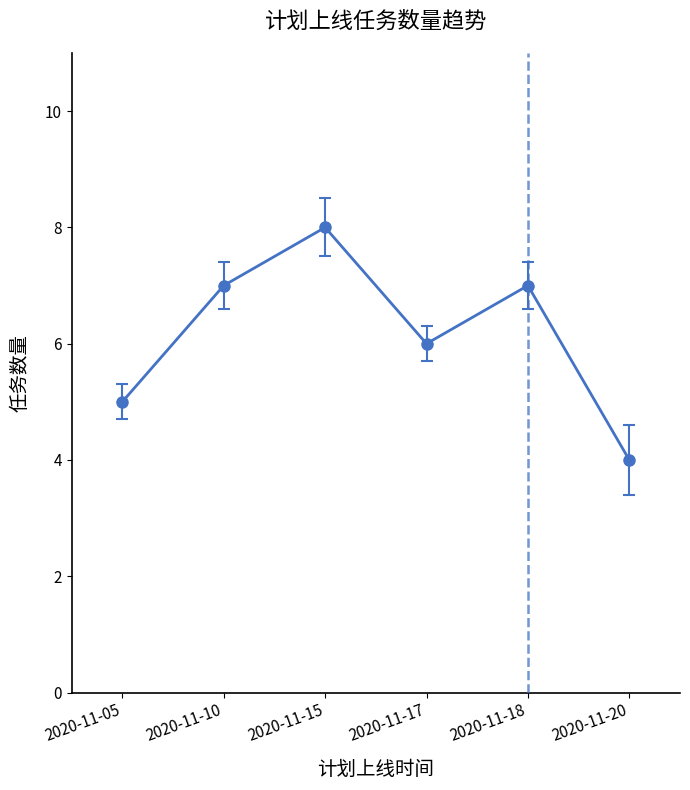

True or false: the data shows 5 at 2020-11-05.

True